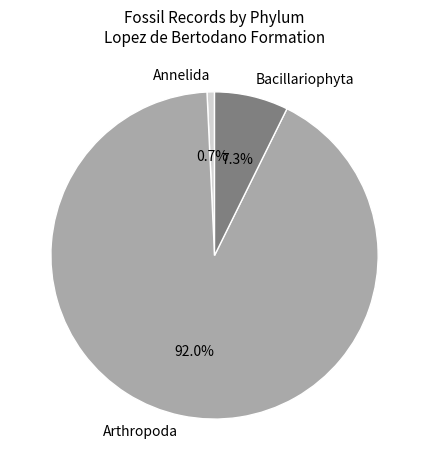

What is the smallest slice in the pie chart?

Annelida